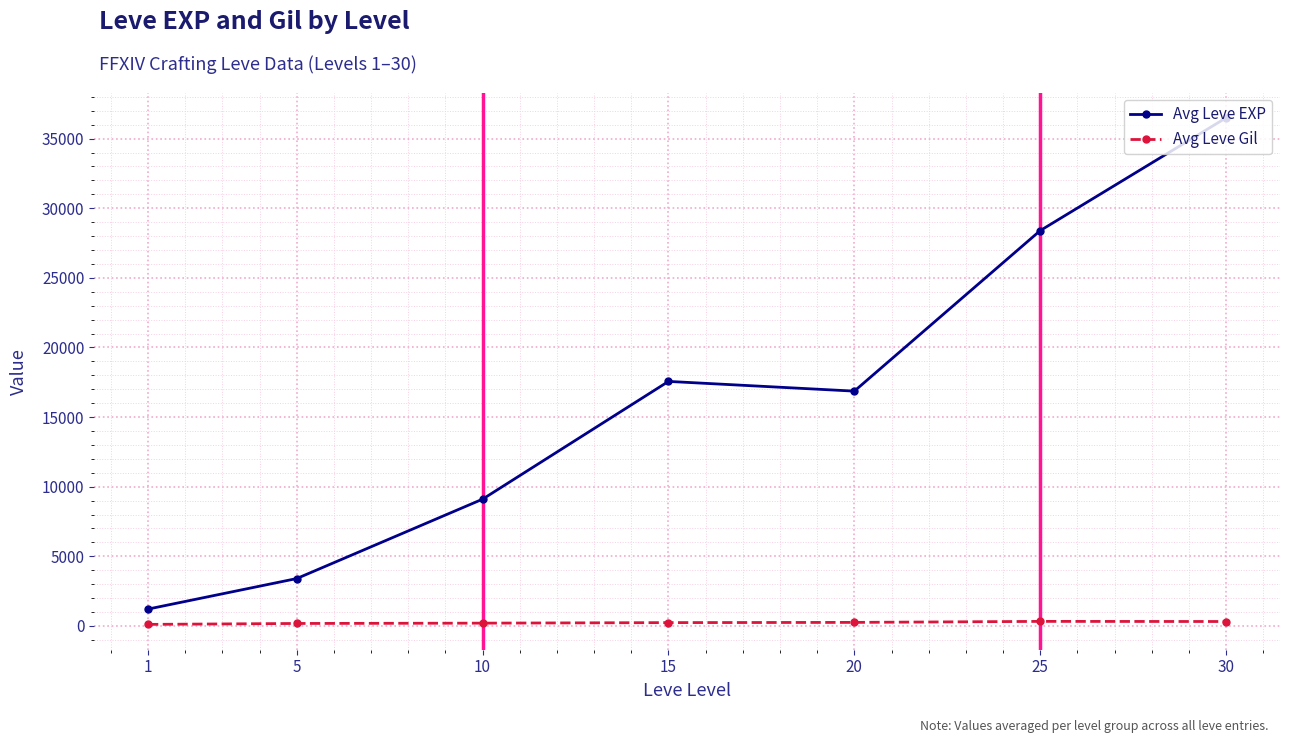

What is the difference between the maximum and minimum values in the Avg Leve EXP series?

35279.2